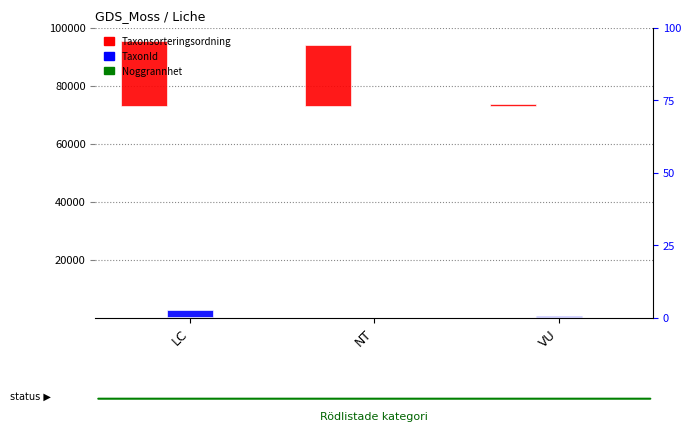

How many groups of bars are there?

3